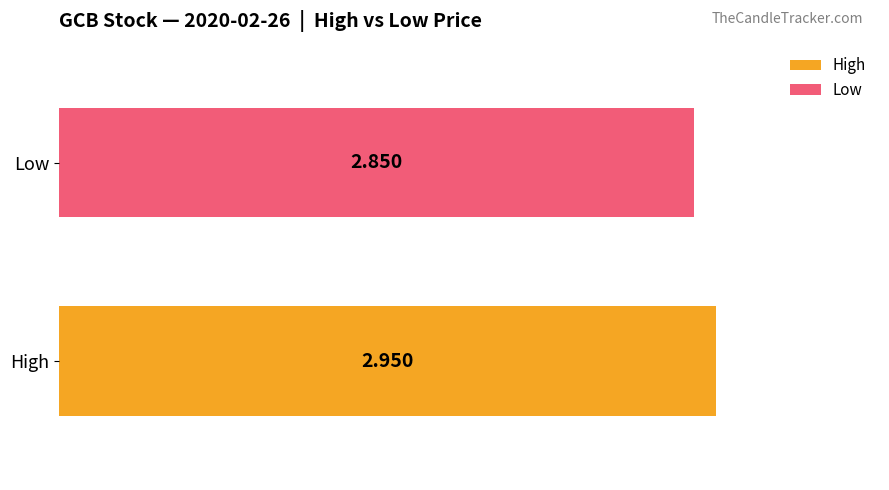

How many data points does each series have?

1